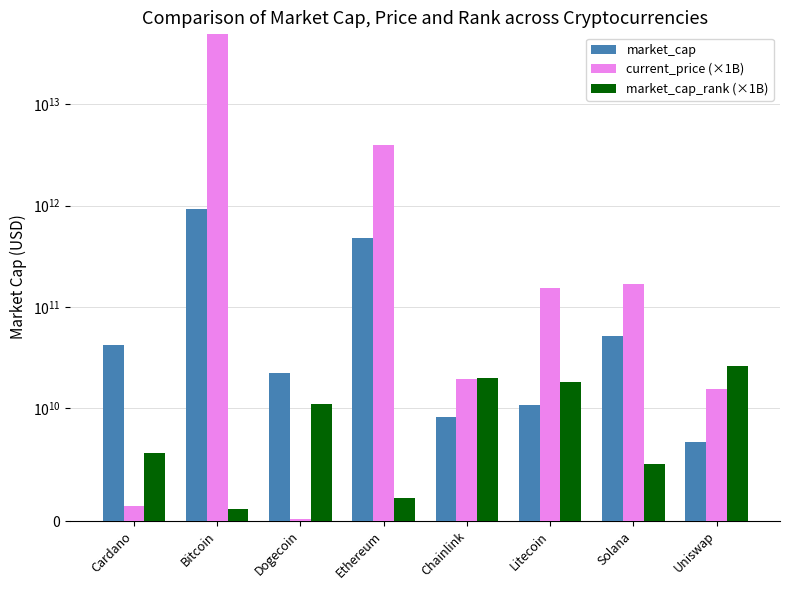

What is the label of the 7th bar from the right?

Bitcoin